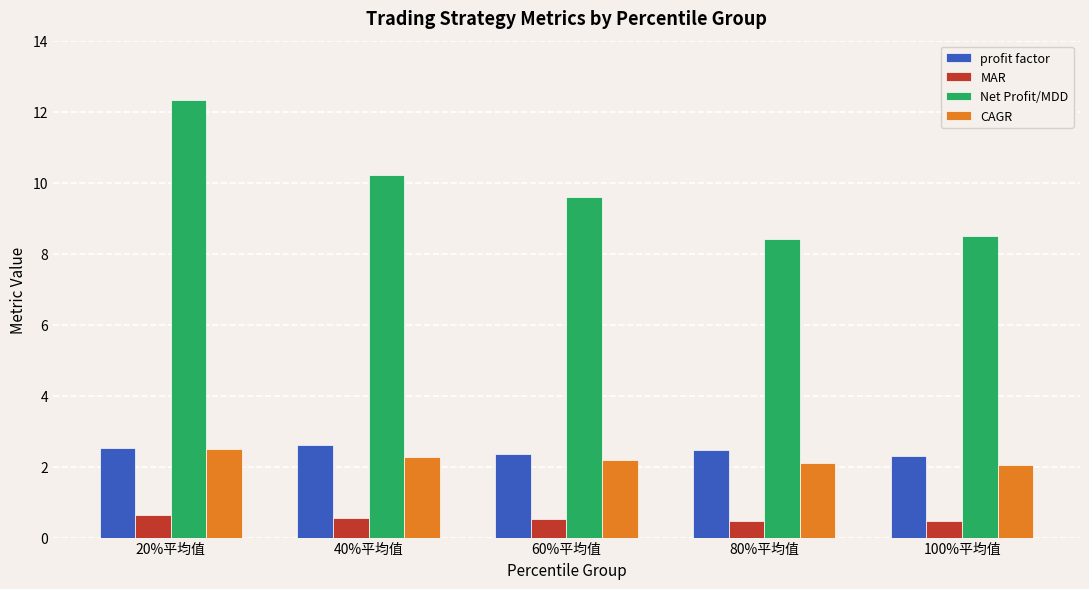

Count the number of categories in the chart.

5